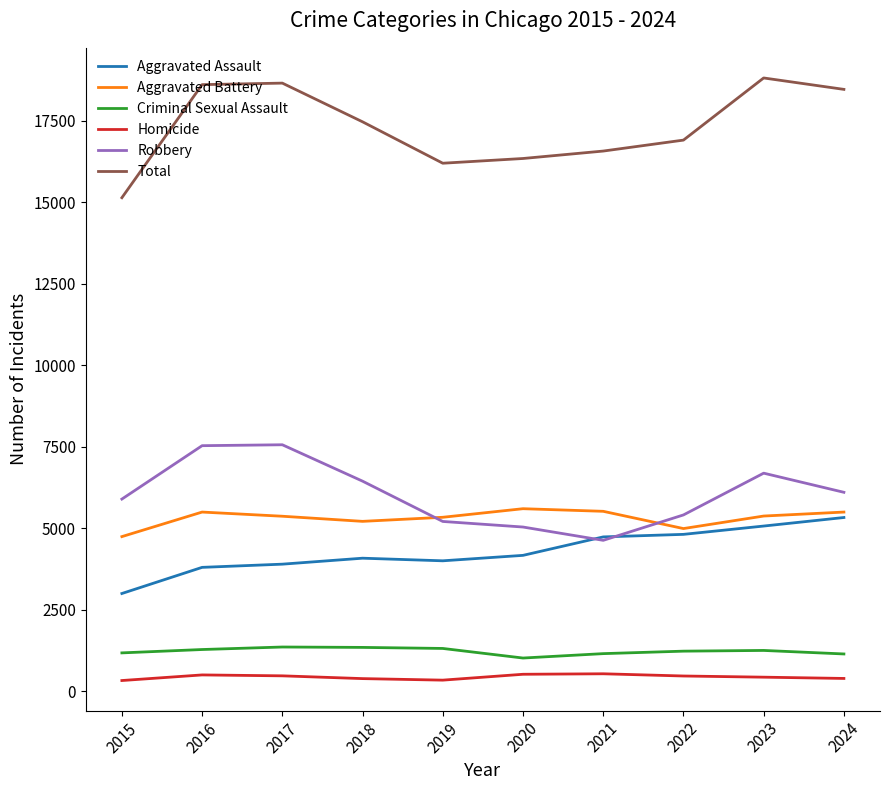

Which series has the largest range (max minus min)?

Total